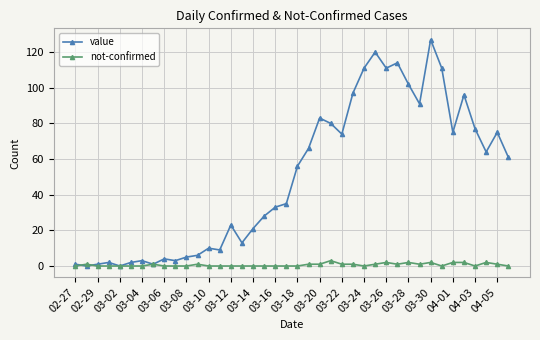

List the series in order of their overall mean, lowest first.

not-confirmed, value